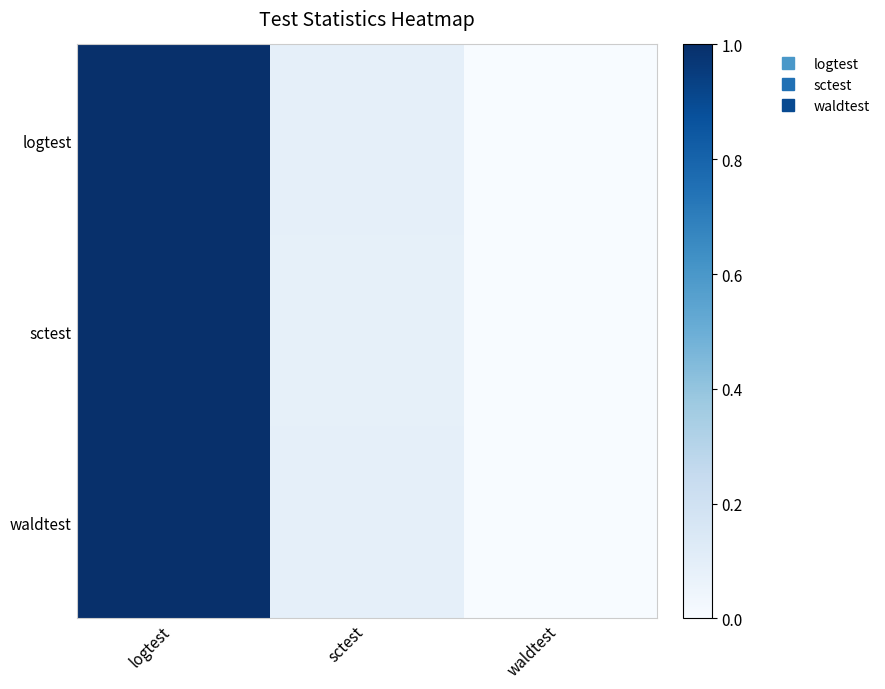

Which series has the largest total across all categories?

logtest